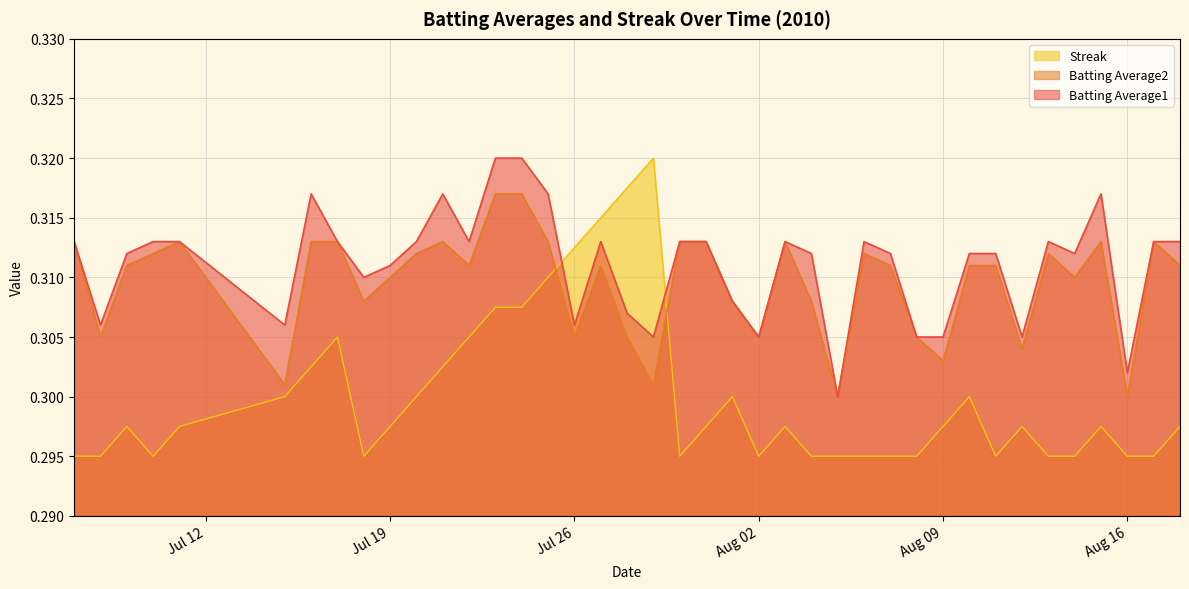

Rank the series by their maximum value, from highest to lowest.

Batting Average1, Streak, Batting Average2